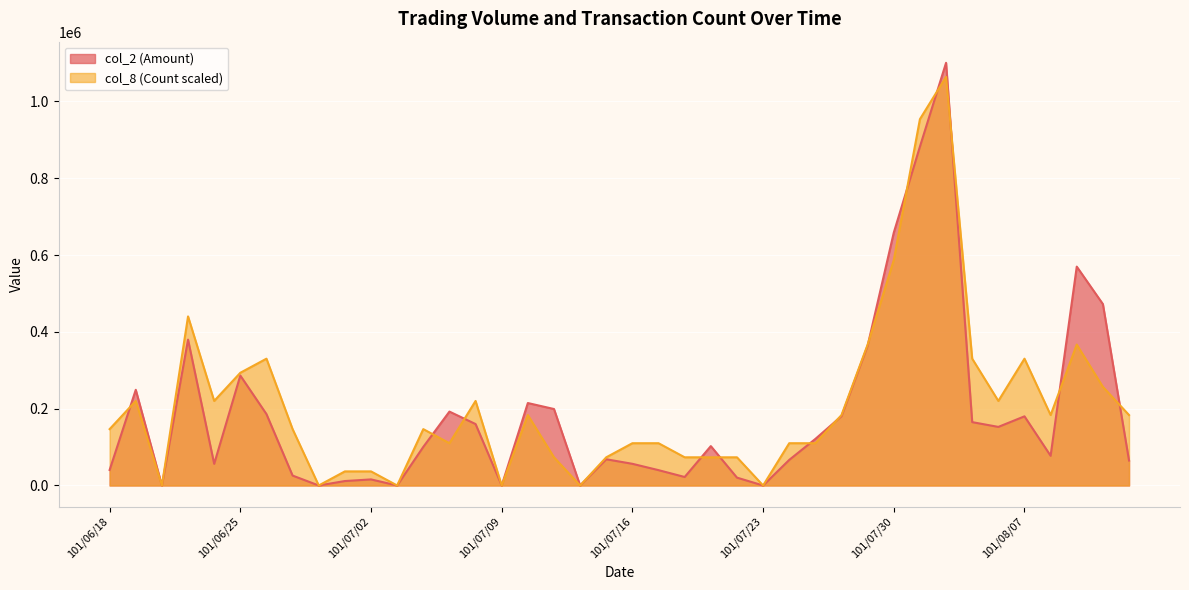

Which series ends up on top after the final intersection of col_8 (Count) and col_2 (Amount)?

col_8 (Count)